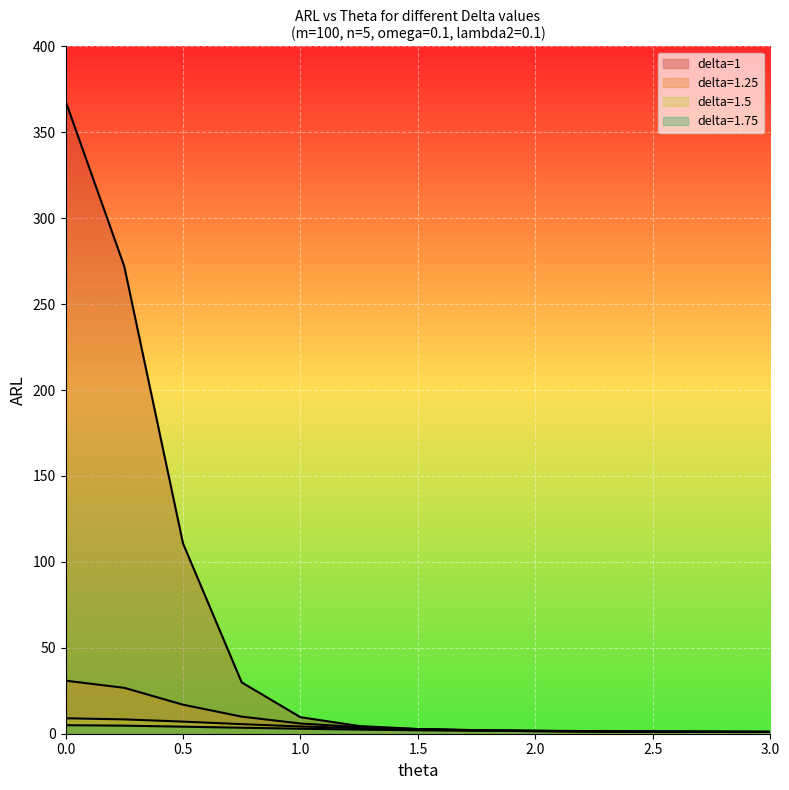

What position from the left is 2.25?

10